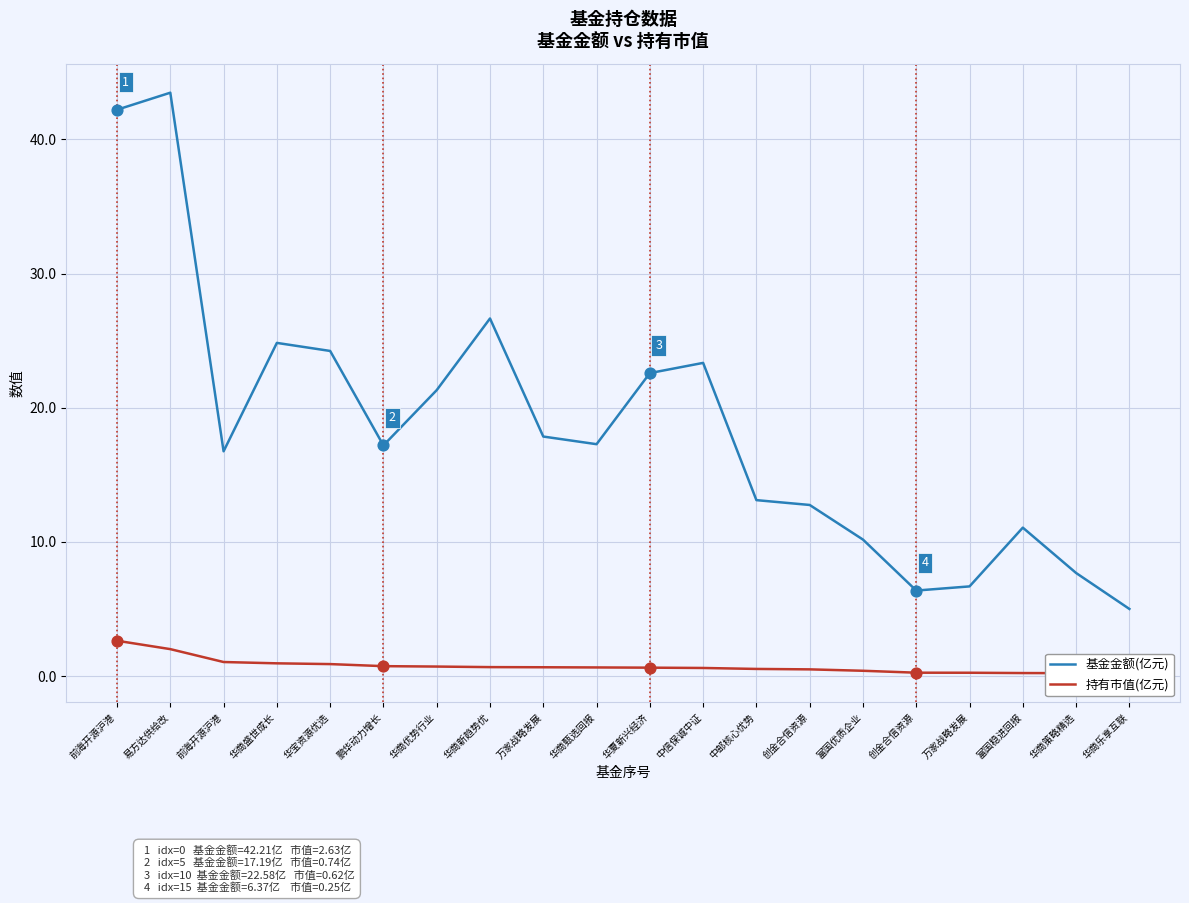

At which category is the sum across all series the highest?

易方达供给改